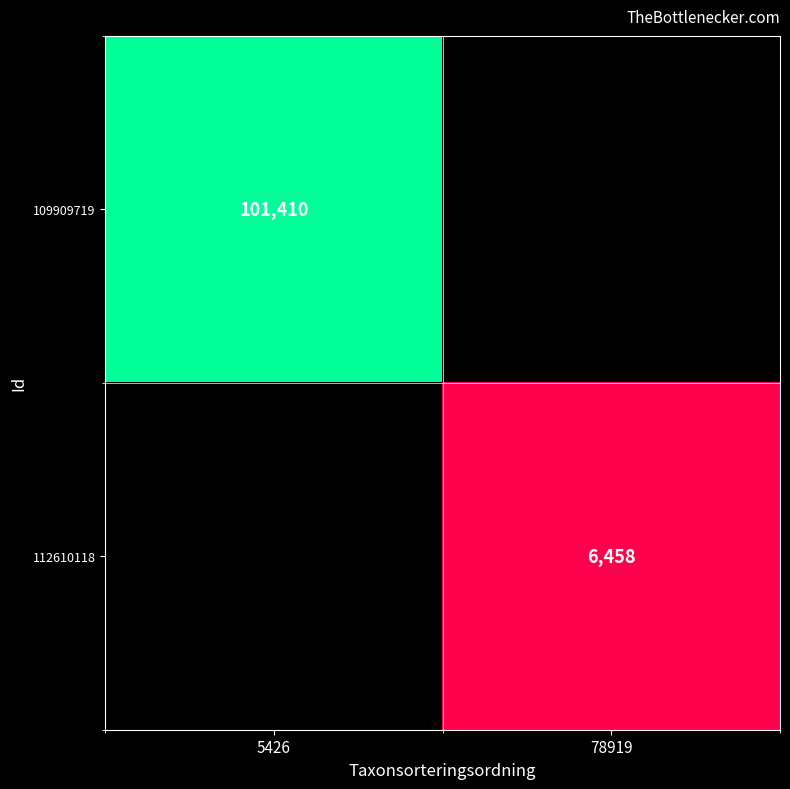

The value of 109909719 at 5426 is 142987. True or false?

False